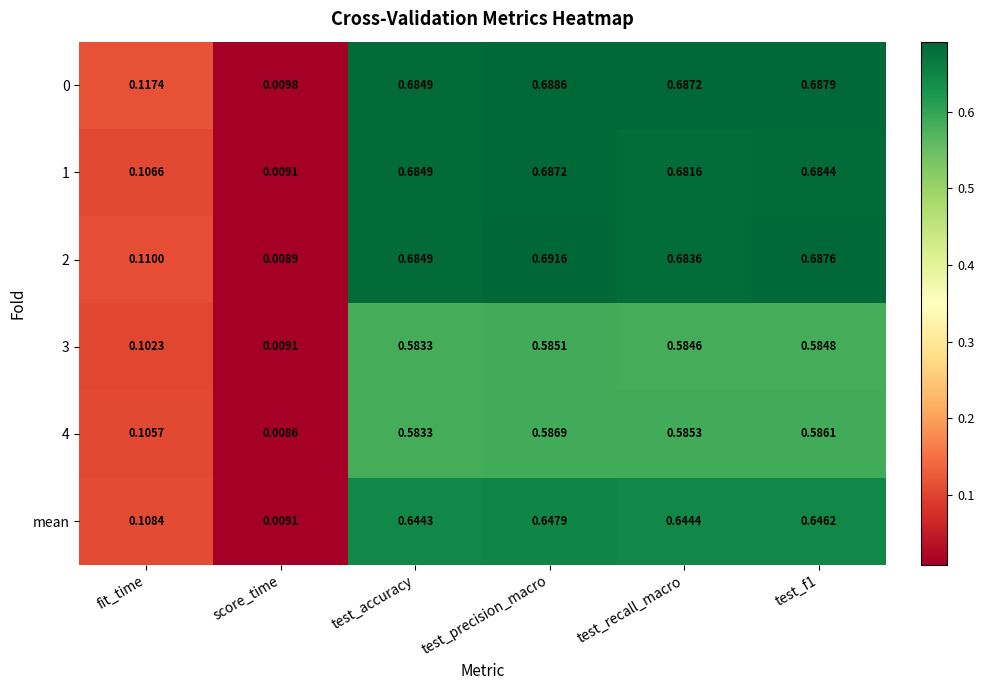

Which category has the highest value in the 4 series?

test_precision_macro